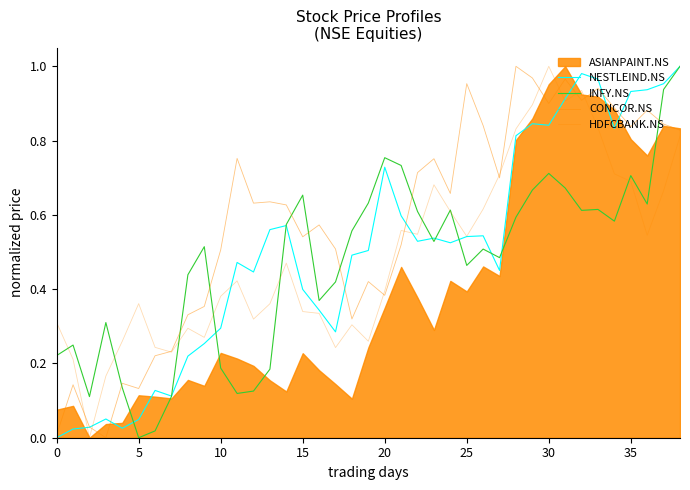

At which label does NESTLEIND.NS reach its peak?

38